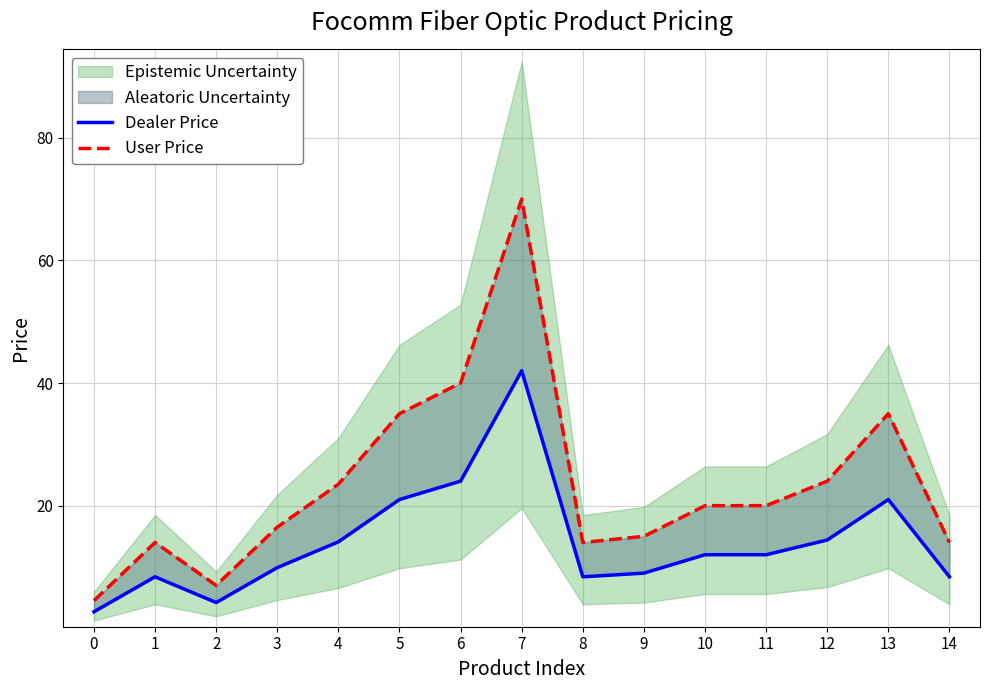

List the series in order of their peak value, highest first.

User Price, Dealer Price